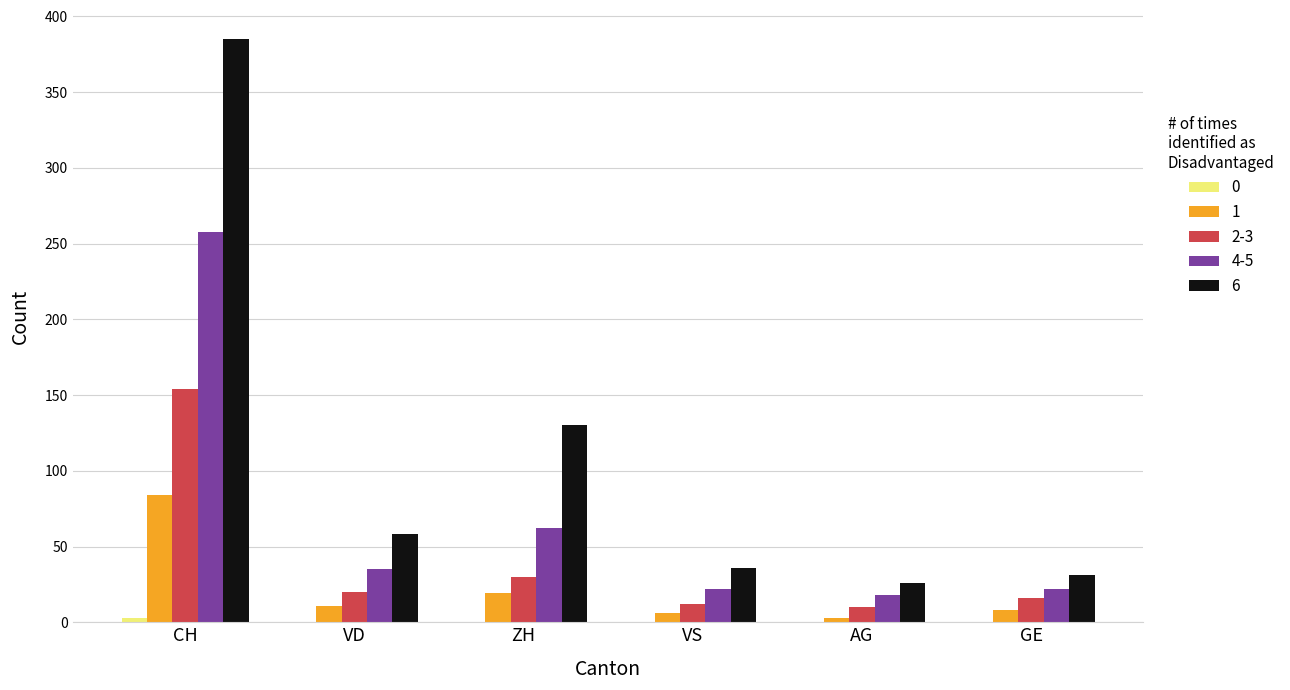

The value of 1 at VD is 11. True or false?

True